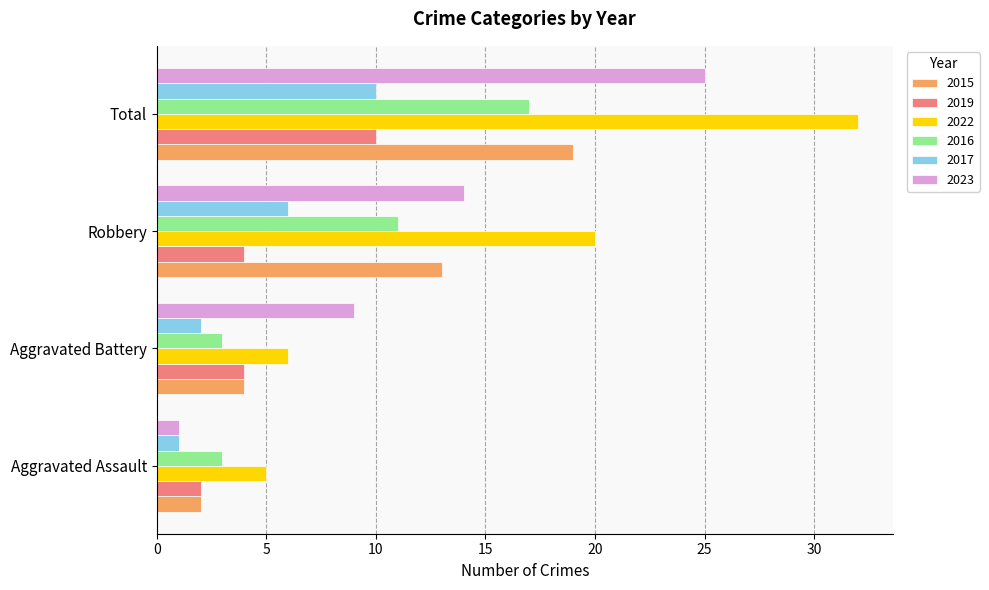

Where is 2015 nearest to the value 10?

Robbery